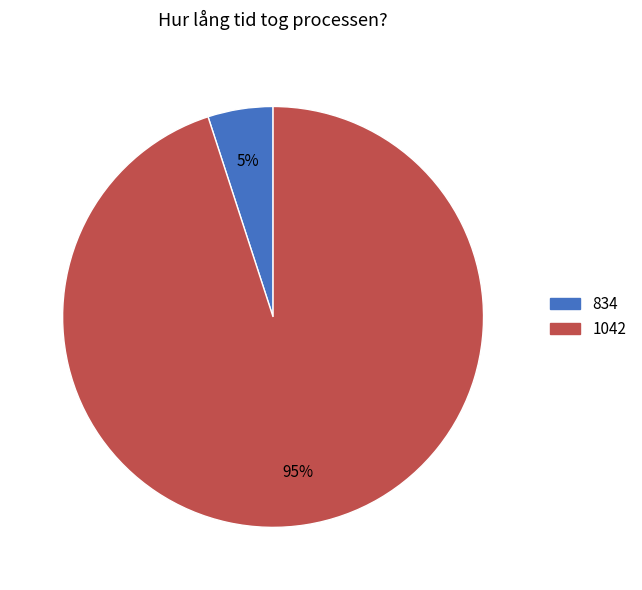

What percentage is the 1042 slice, to the nearest percent?

95%